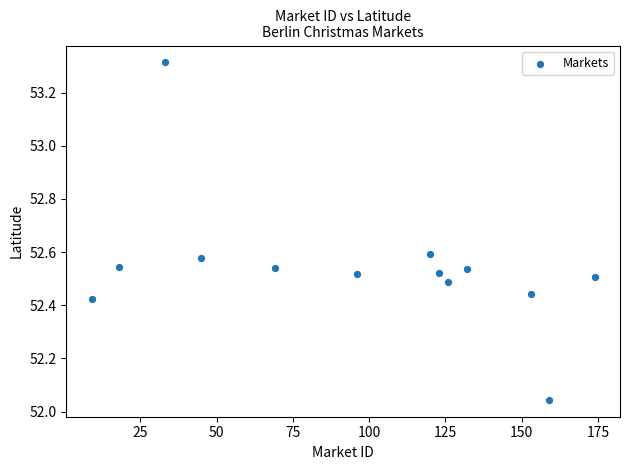

What is the range of X values (max minus min)?

165.0